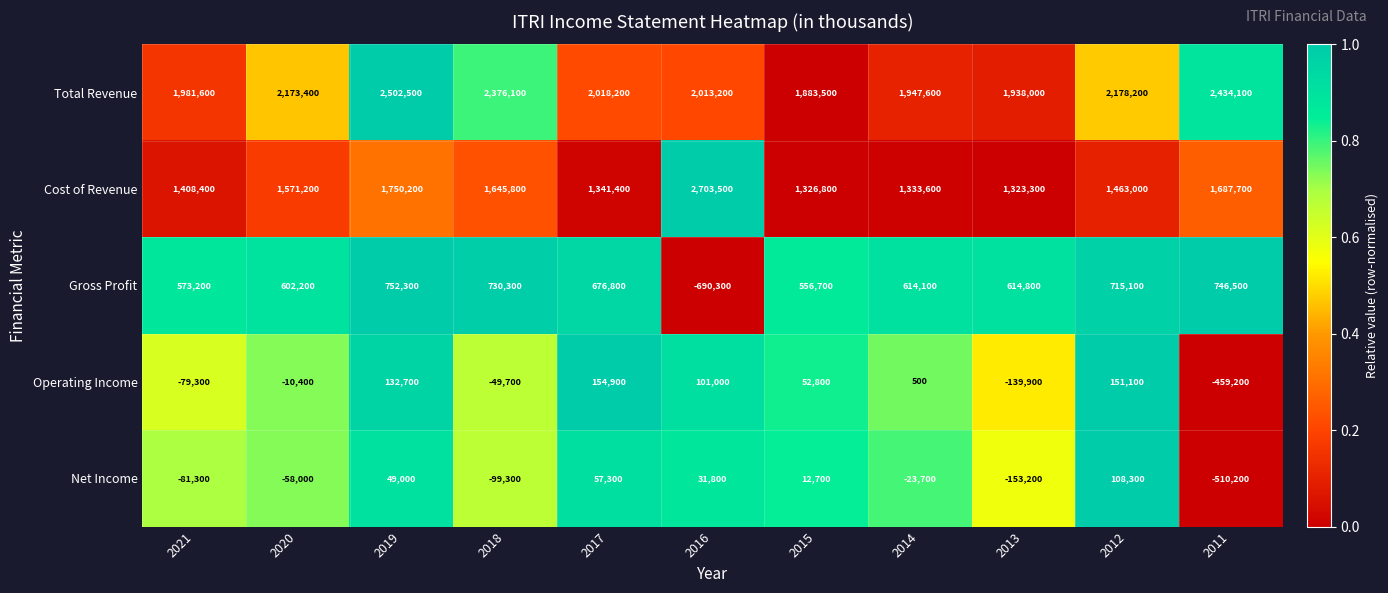

What is the total value across all series at 2014?

3872100